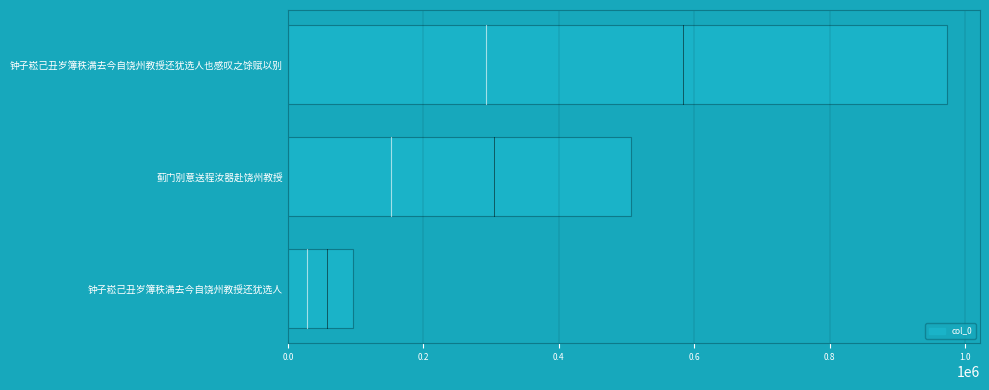

What is the difference between the maximum and minimum values?

877285